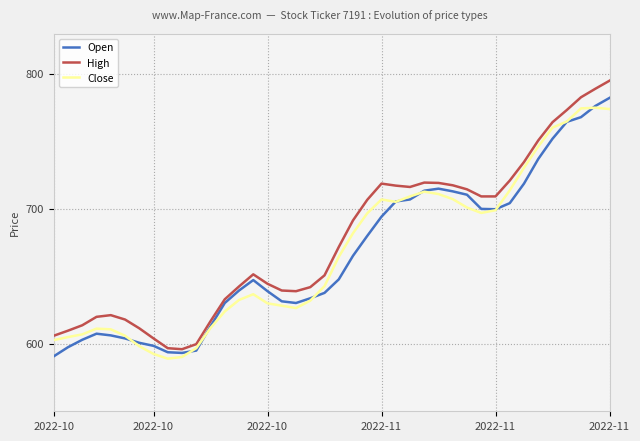

How many lines are shown in the chart?

3